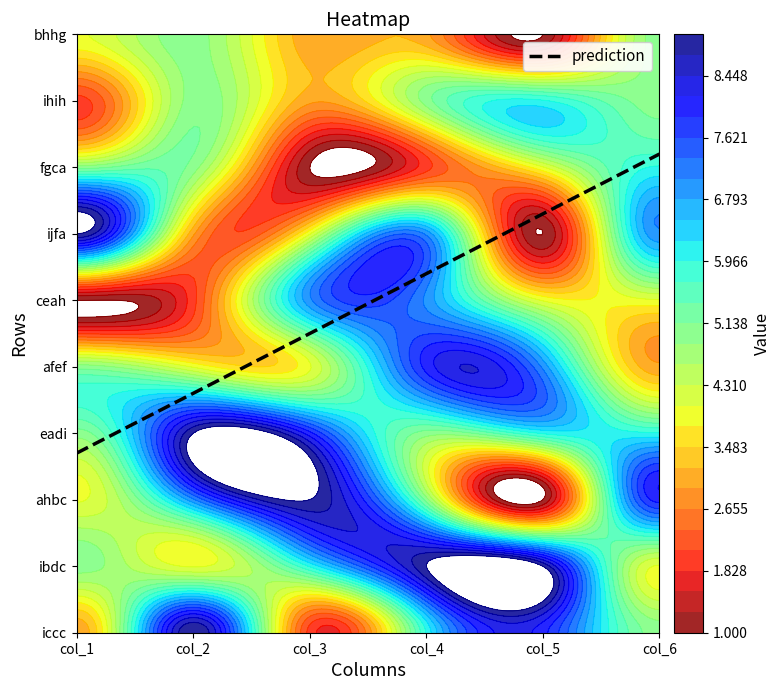

Reading left to right, what are all the values shown in this chart?

iccc: 3	9	2	6	8	5
ibdc: 5	4	6	9	9	4
ahbc: 4	7	9	5	1	8
eadi: 5	9	8	5	6	6
afef: 5	4	4	8	7	3
ceah: 1	2	7	7	4	4
ijfa: 9	3	4	7	1	7
fgca: 5	5	1	2	4	6
ihih: 2	5	3	5	6	5
bhhg: 4	5	3	3	1	5